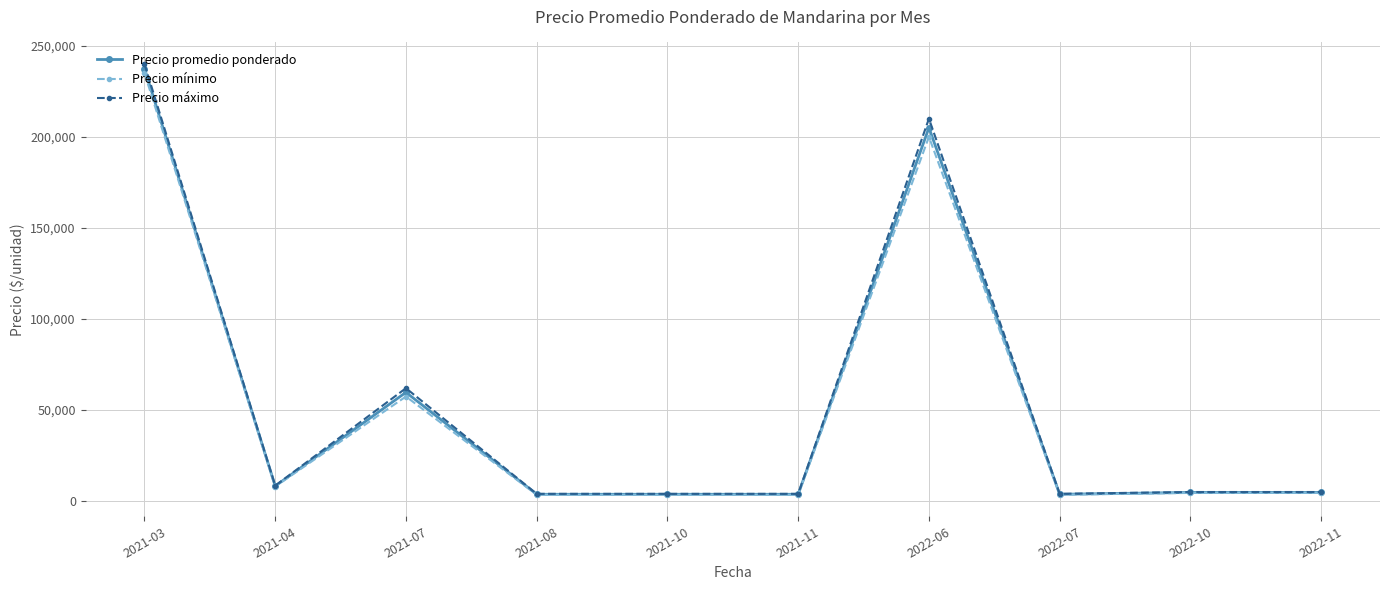

At which label does Precio promedio ponderado first exceed 4750?

2021-03